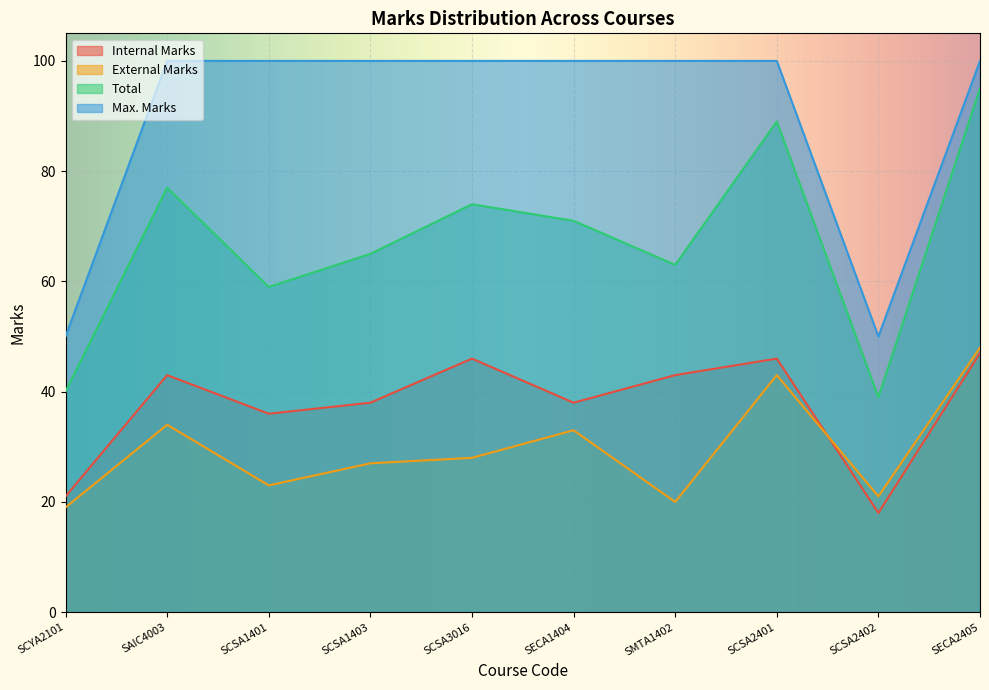

At which category does Internal Marks reach its first local peak?

SAIC4003